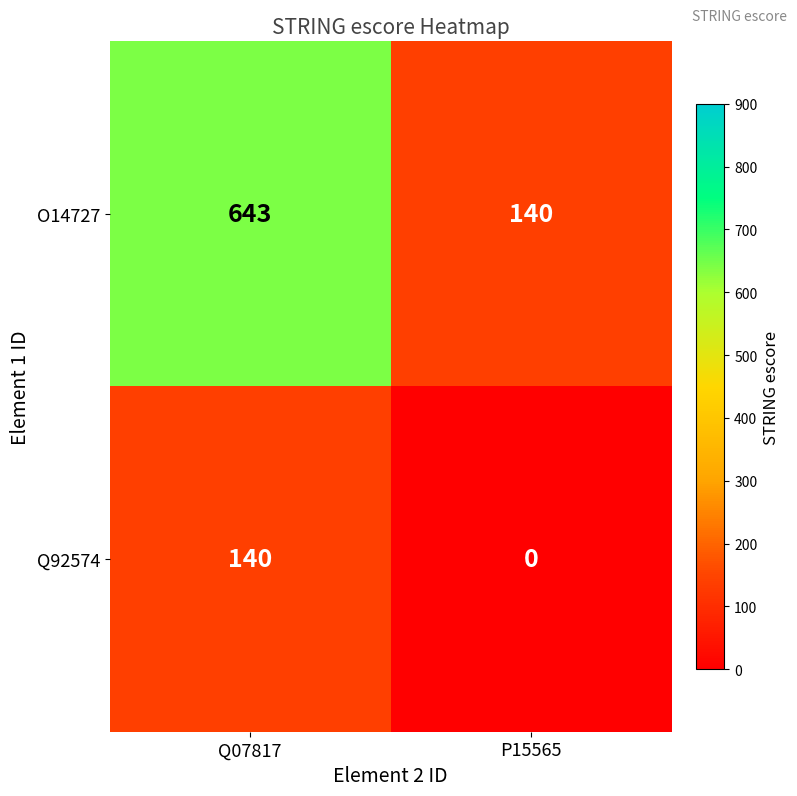

Where is O14727 nearest to the value 391?

P15565